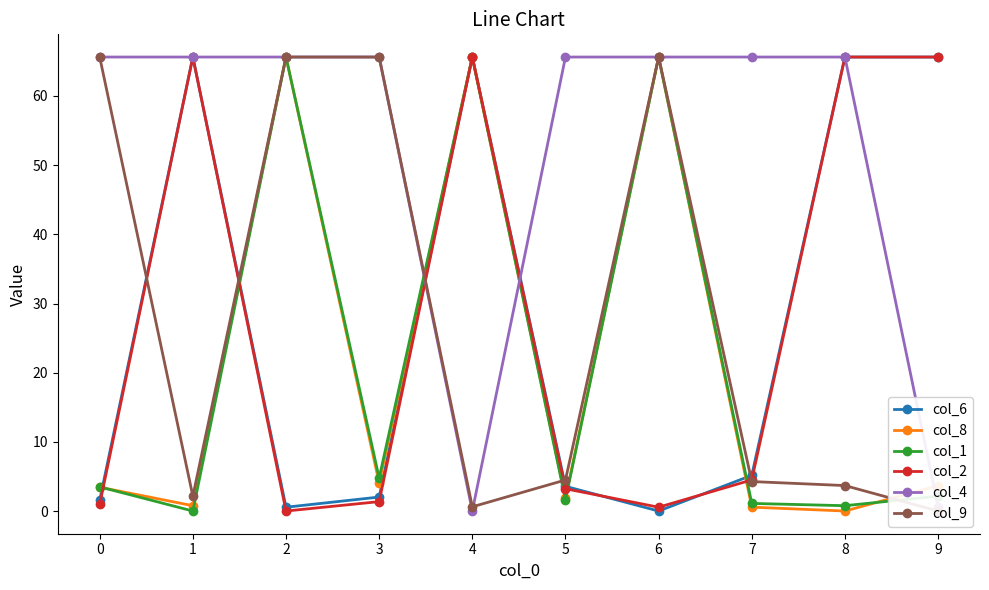

At how many categories does at least one series exceed 49?

10